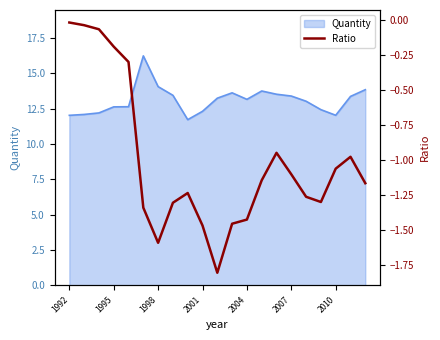

At which label is the value closest to 0?

1992